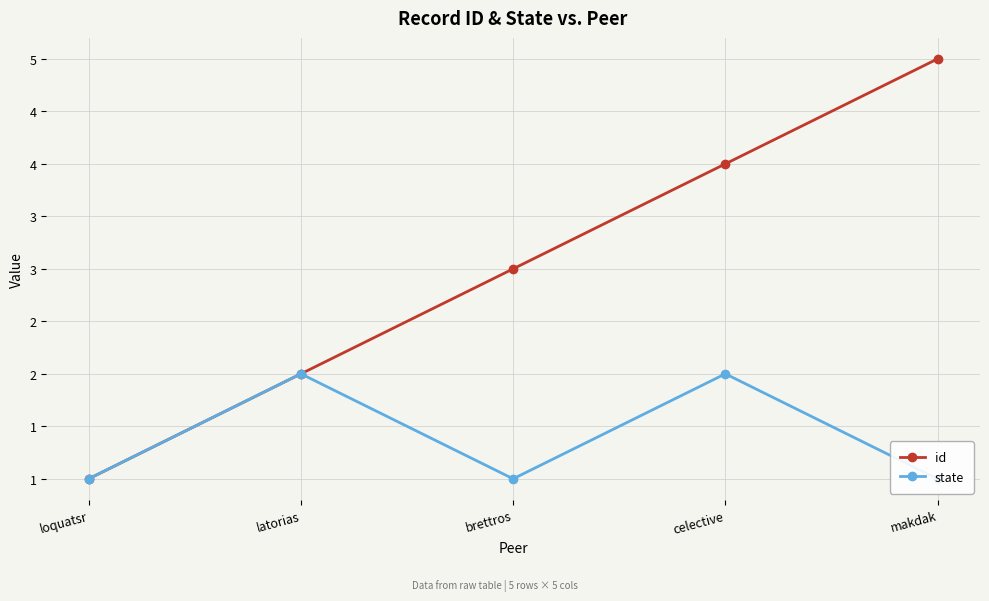

At which category does the chart reach its minimum across all series?

loquatsr